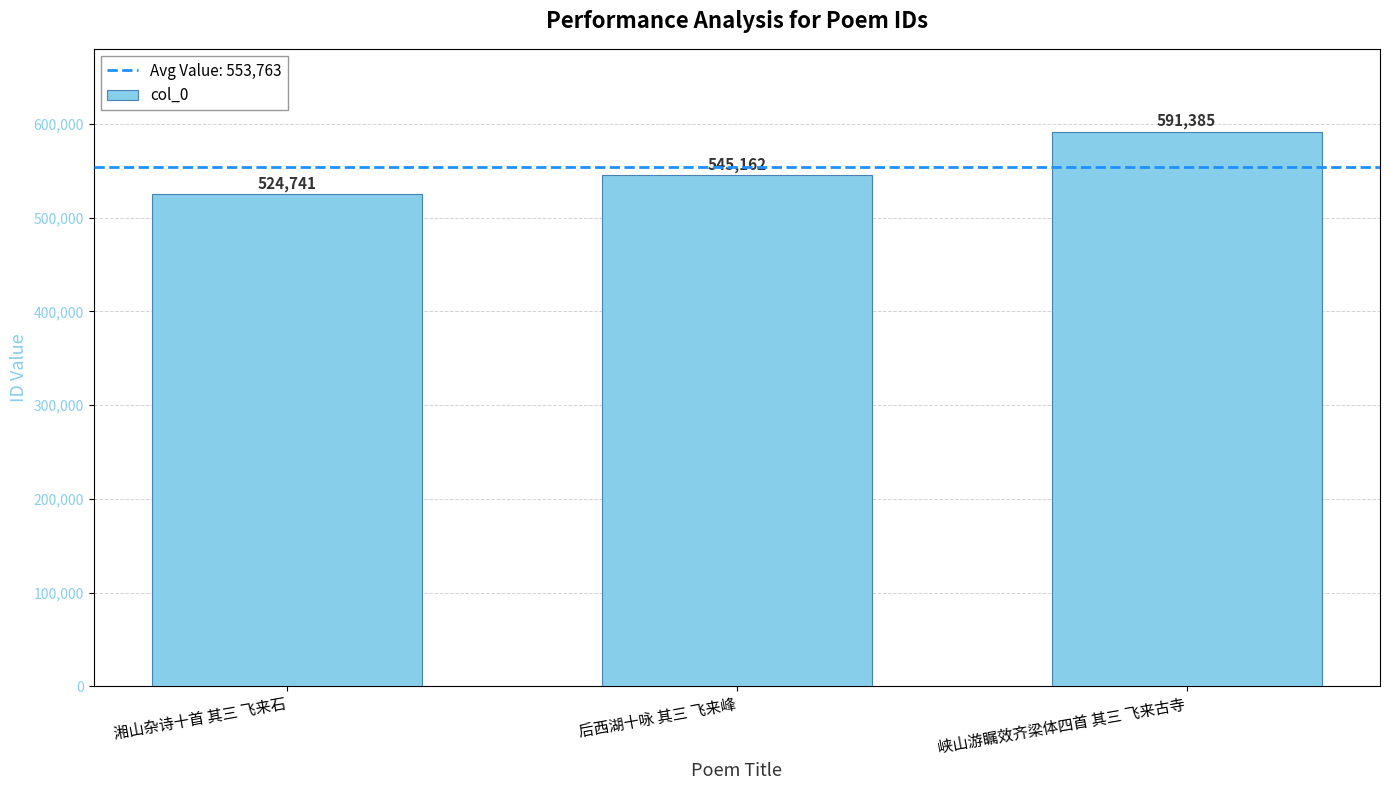

Reading right to left, list all the values displayed in this chart.

峡山游瞩效齐梁体四首 其三 飞来古寺=591385	后西湖十咏 其三 飞来峰=545162	湘山杂诗十首 其三 飞来石=524741